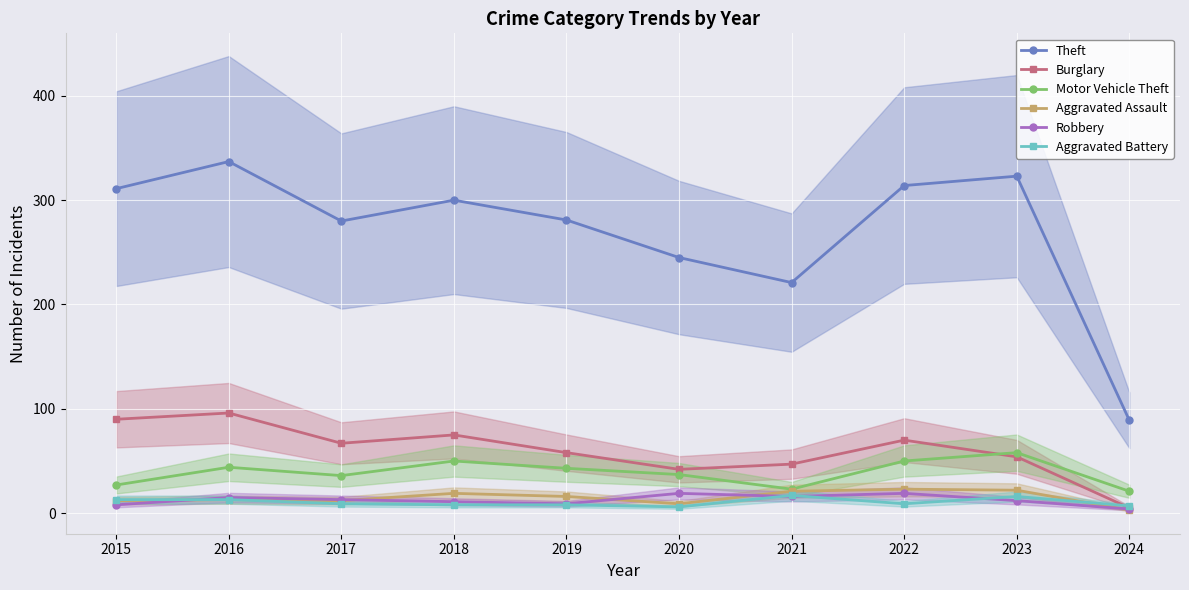

Read the Burglary value at 2018, to the nearest 5.

75